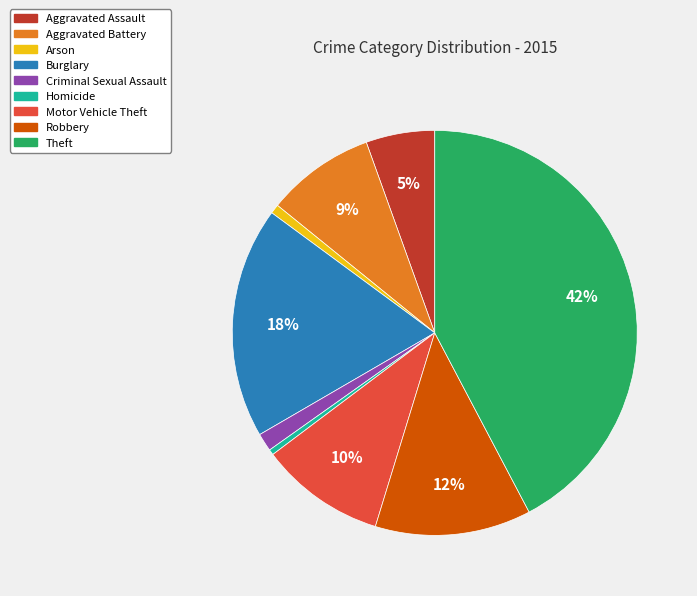

What is the largest slice in the pie chart?

Theft